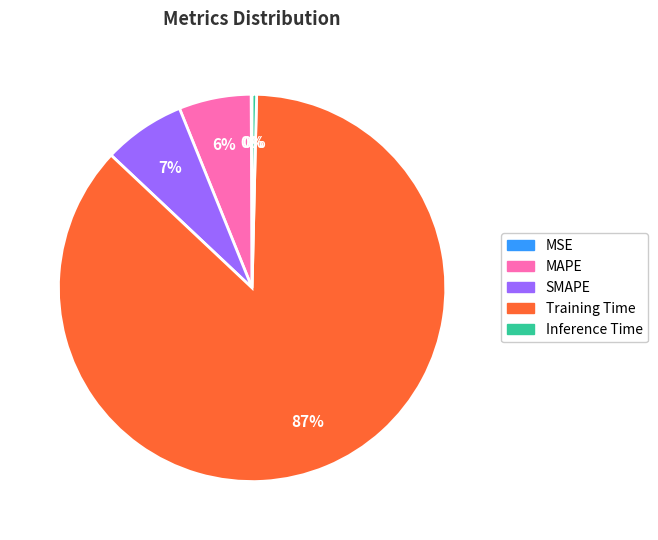

Which slice is the largest?

Training Time